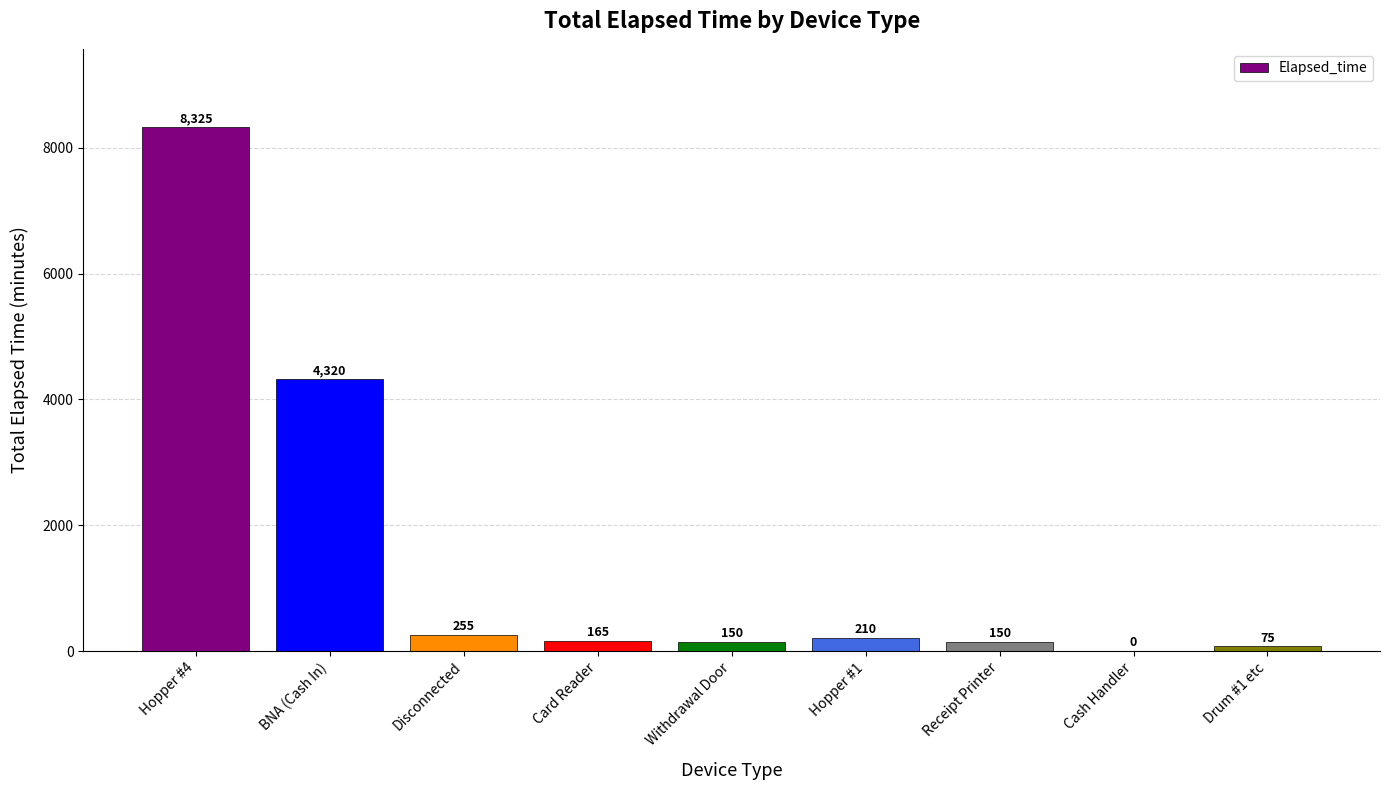

What is the change in value from Hopper #4 to Hopper #1?

-8115